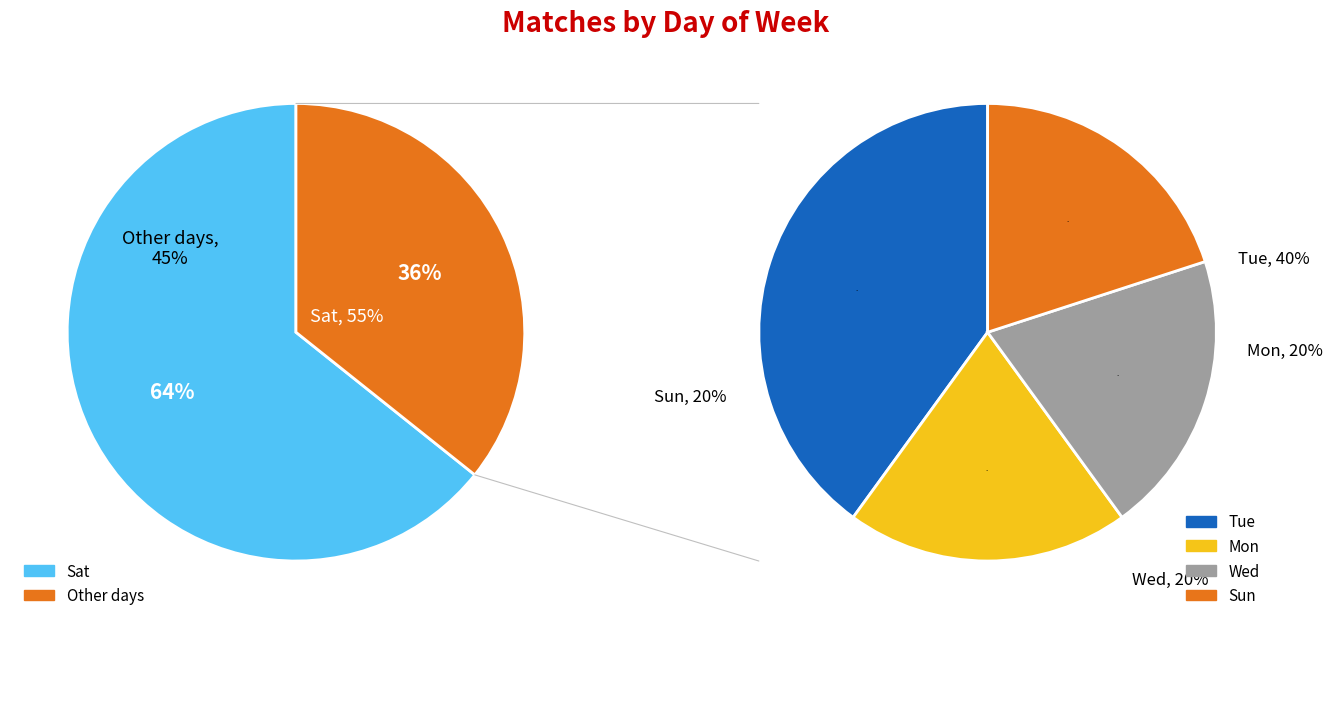

How much of the chart is everything except Wed?

92.9%